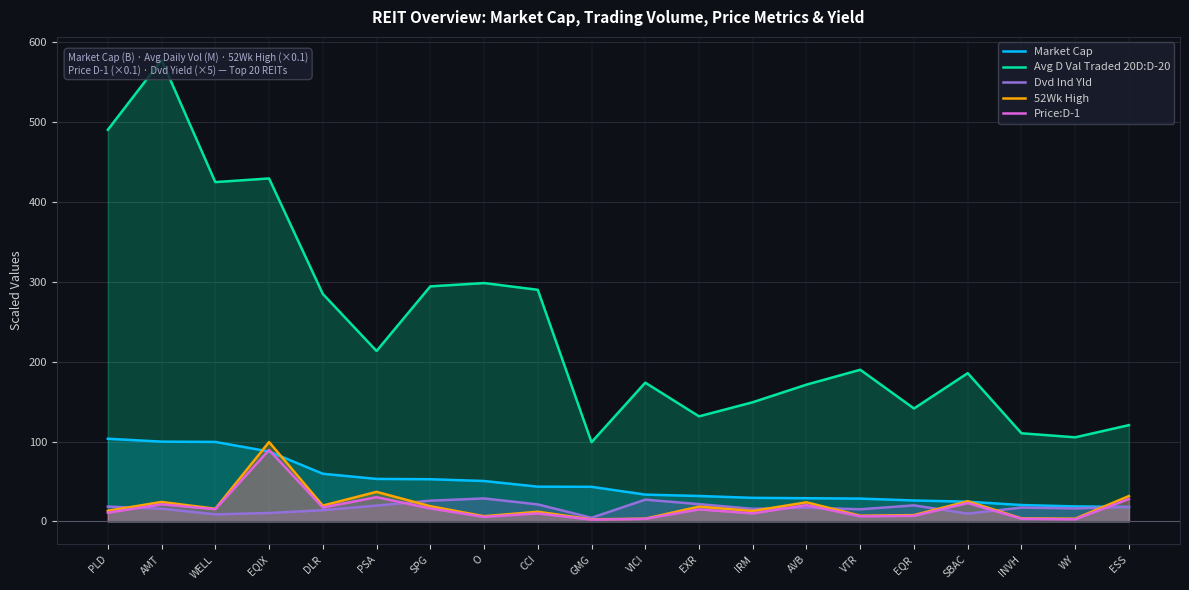

At which category is the sum across all series the highest?

AMT